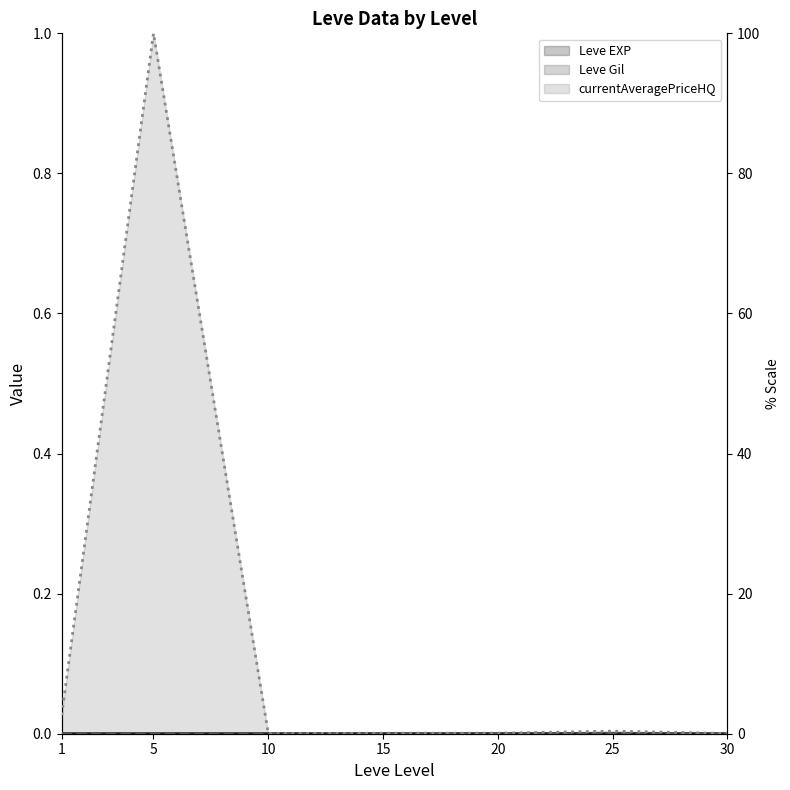

Which category has the highest value across all series?

5